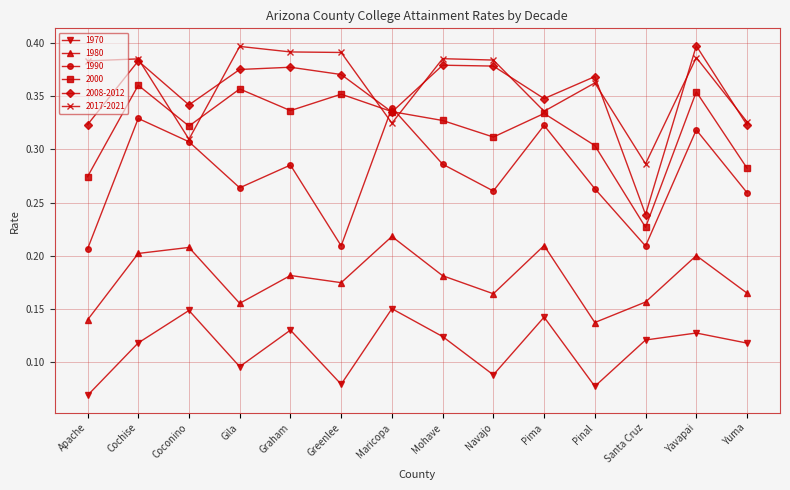

Where is the first local minimum for 1970?

Gila